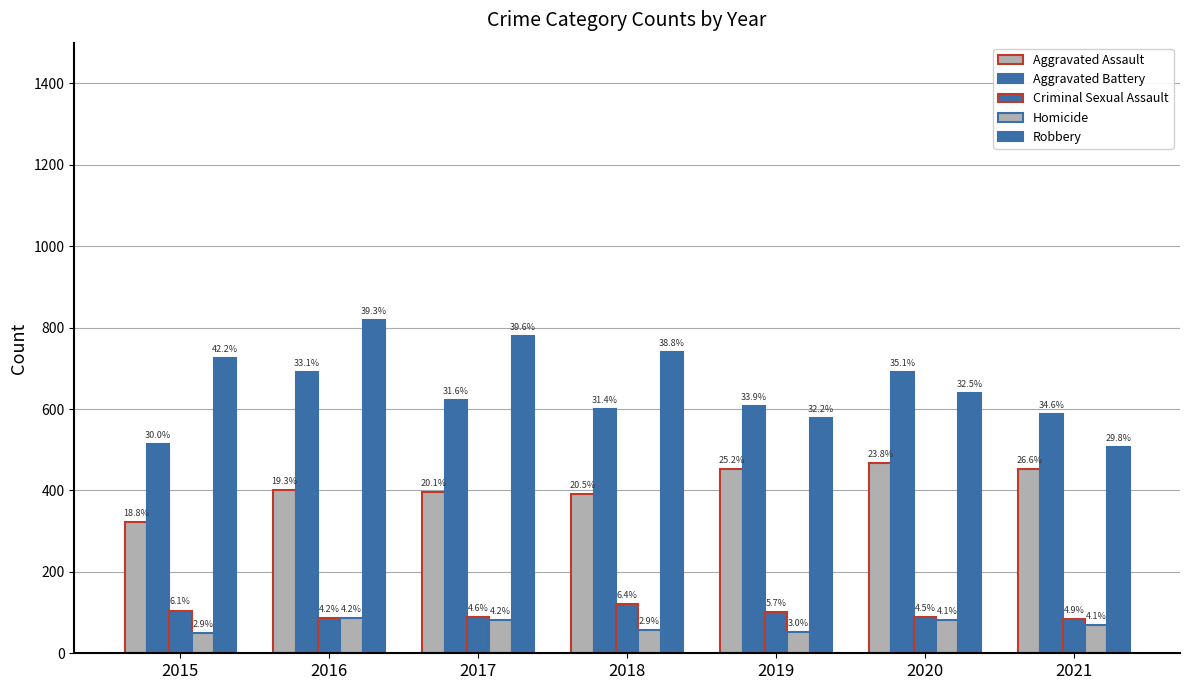

At how many categories does at least one series exceed 89?

7